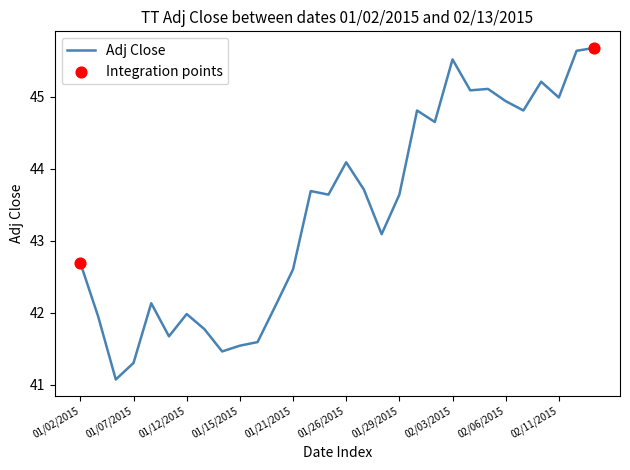

What is the difference between the maximum and minimum values?

4.6